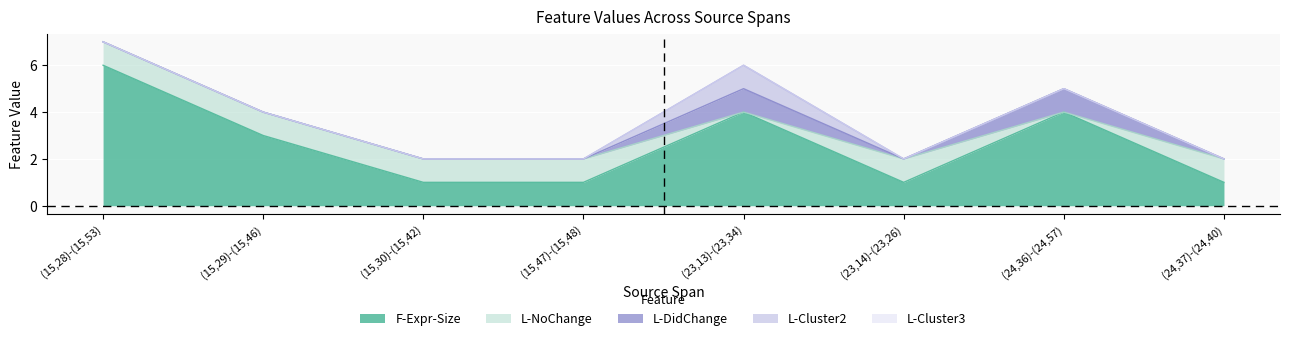

The value of F-Expr-Size at (15,47)-(15,48) is 1. True or false?

False